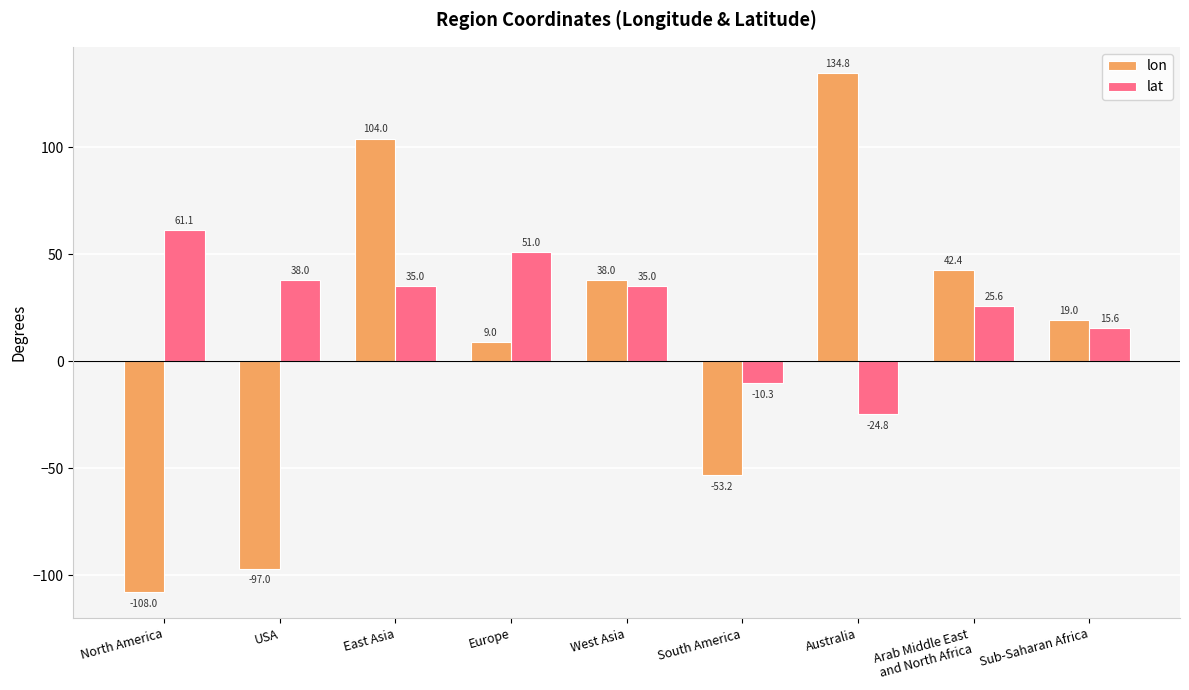

List the series in order of their overall mean, lowest first.

lon, lat